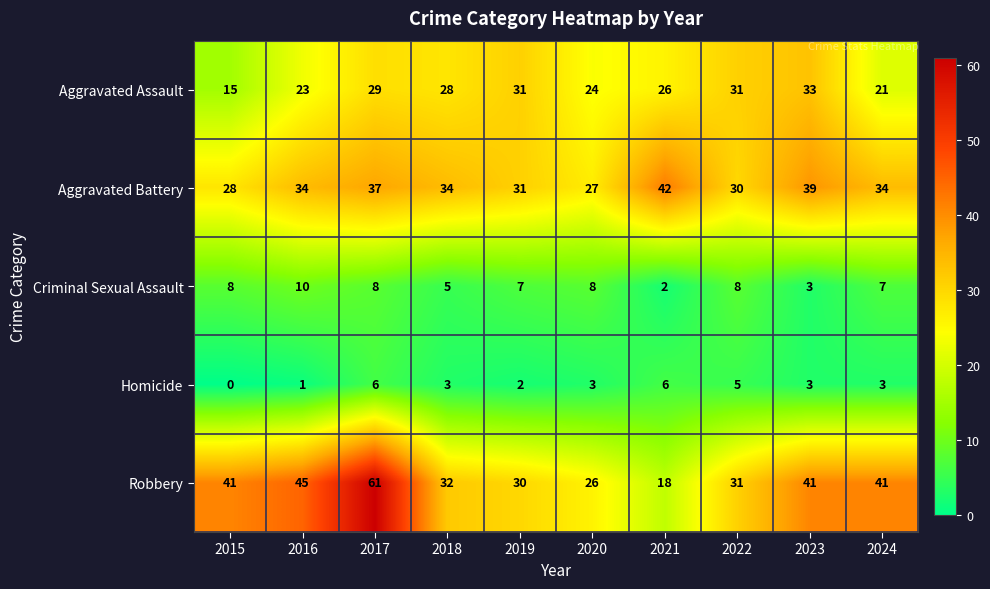

Rank the series at 2015 from highest to lowest value.

Robbery, Aggravated Battery, Aggravated Assault, Criminal Sexual Assault, Homicide